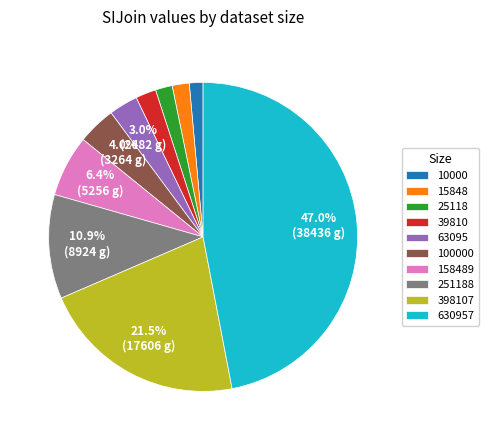

To the nearest percent, what is the difference between the 25118 and 251188 slice percentages?

9%